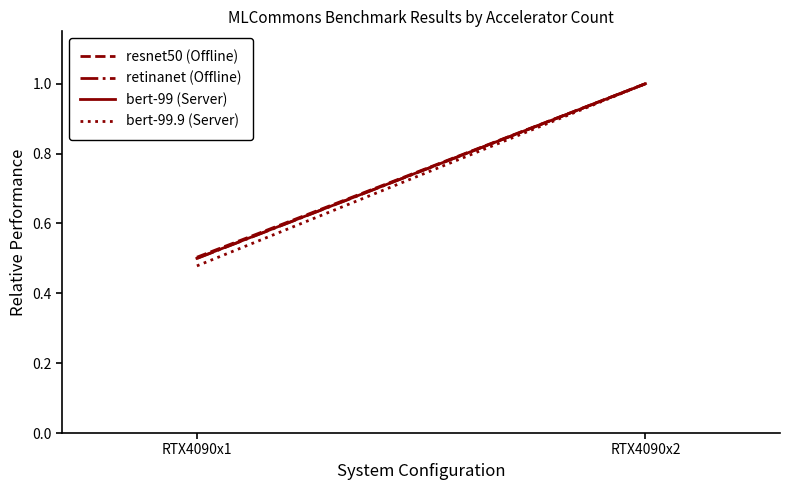

Count the number of data series in this chart.

4